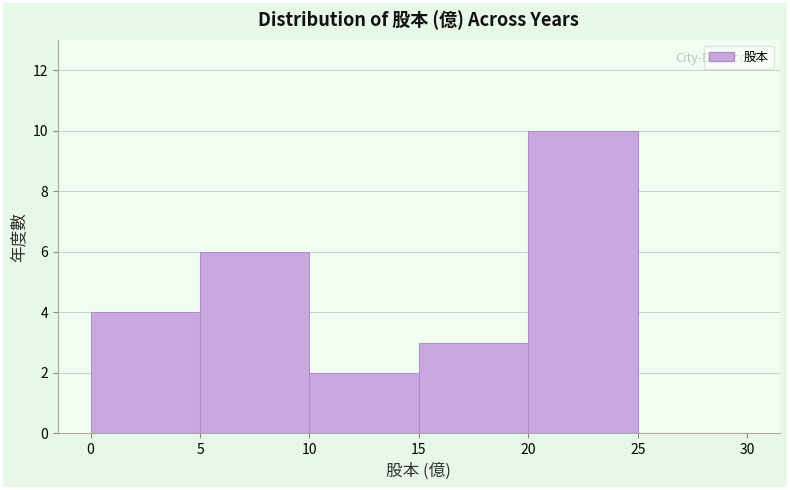

Reading left to right, list every bar in this chart as the range it spans on the x-axis followed by its height. The values are not printed on the chart, so give them approximately, as read against the axis.

0 to 5: 4
5 to 10: 6
10 to 15: 2
15 to 20: 3
20 to 25: 10
25 to 30: 0